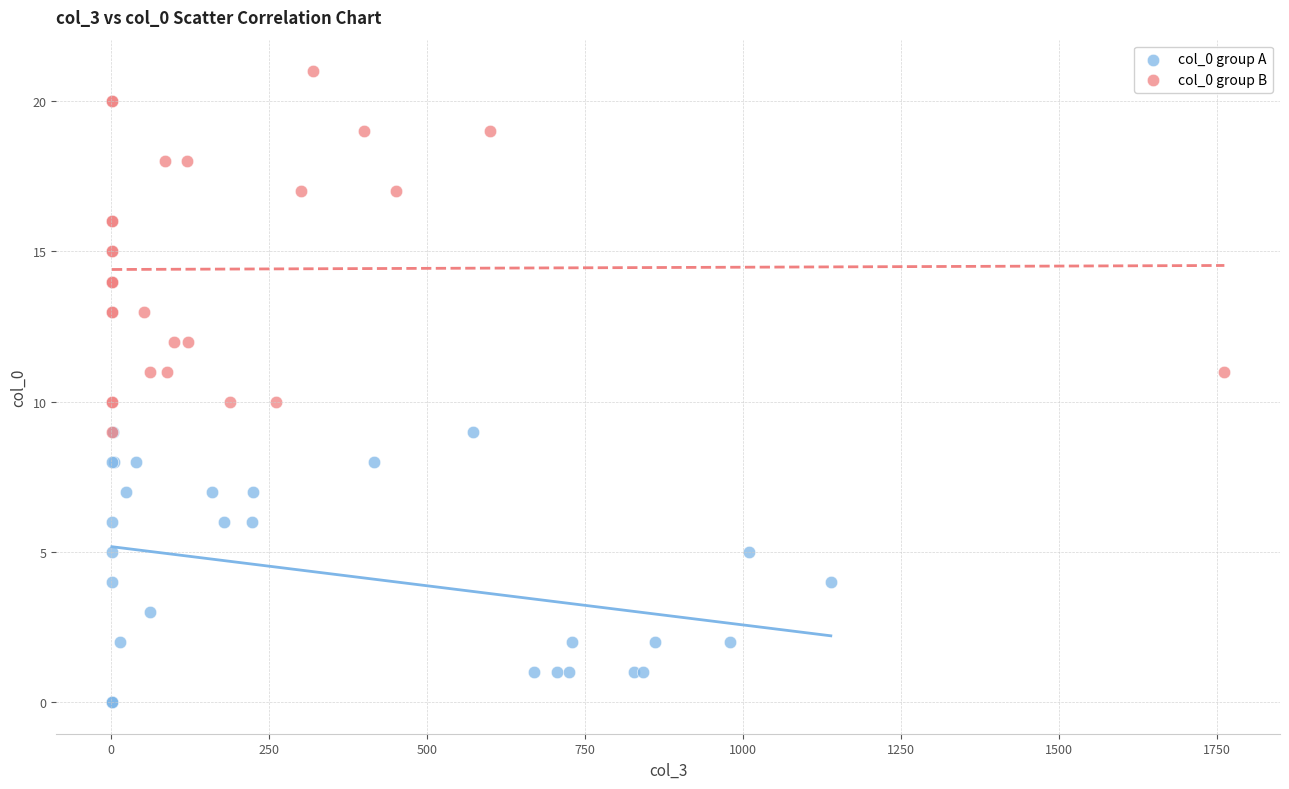

Which series contains the highest Y value?

col_0 group B